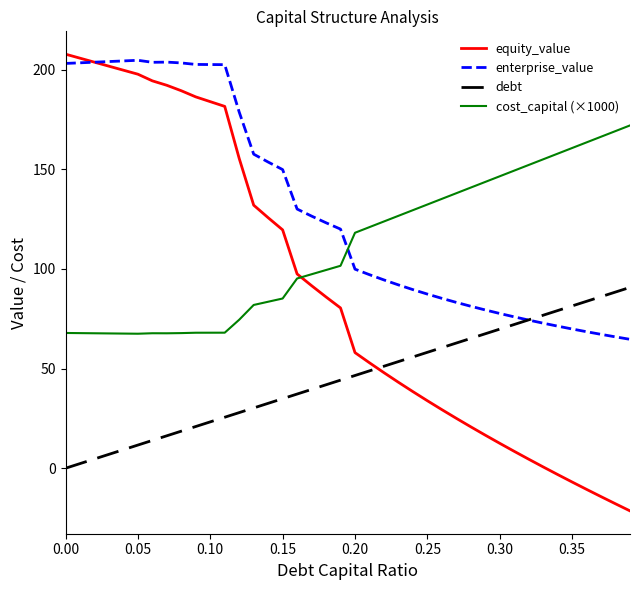

What is the minimum value shown in the chart?

-21.4